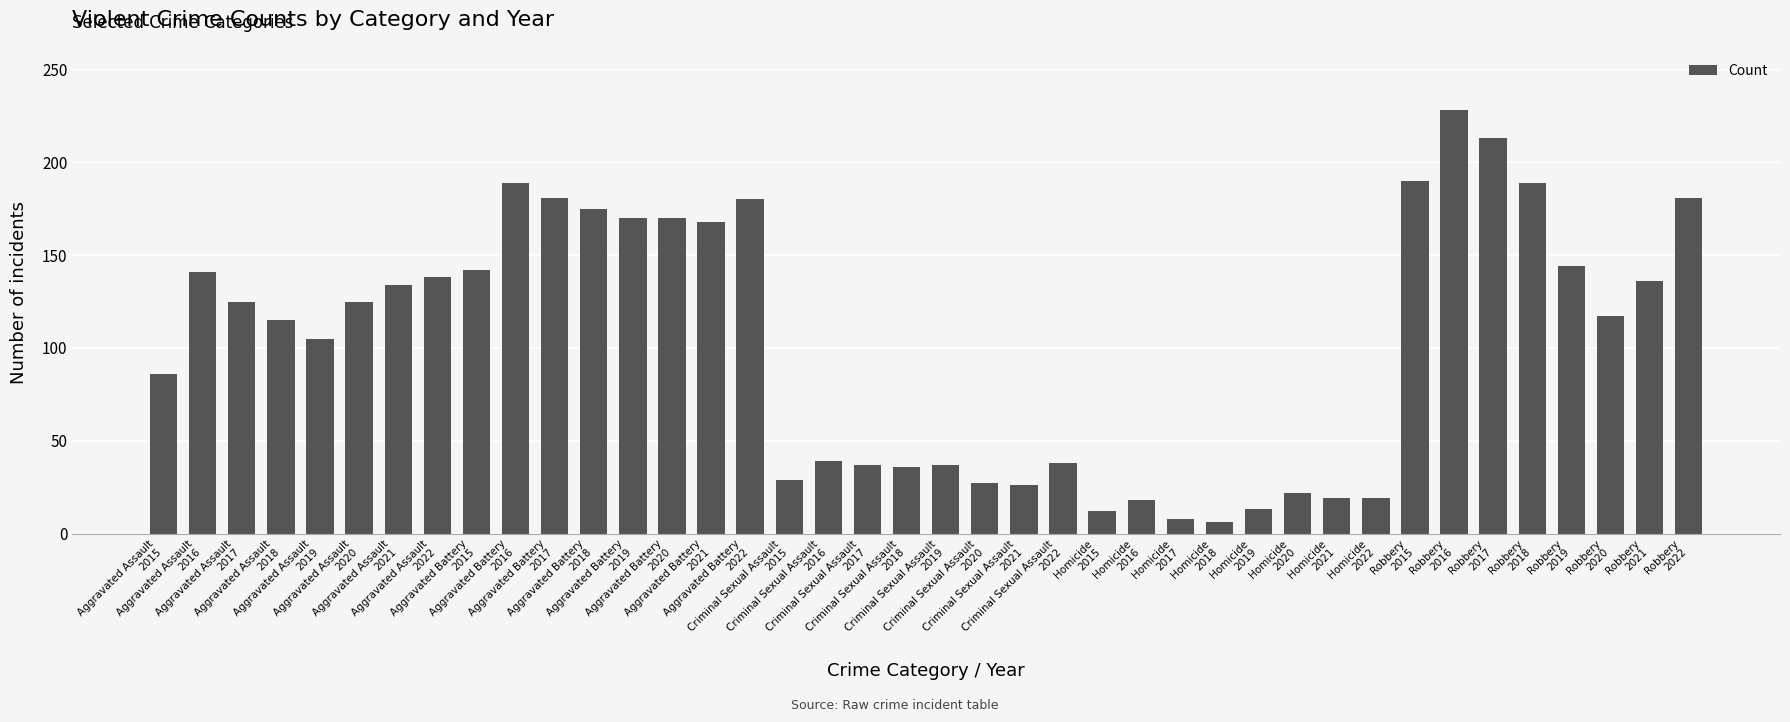

What is the approximate value at Criminal Sexual Assault
2017, to the nearest 10?

40